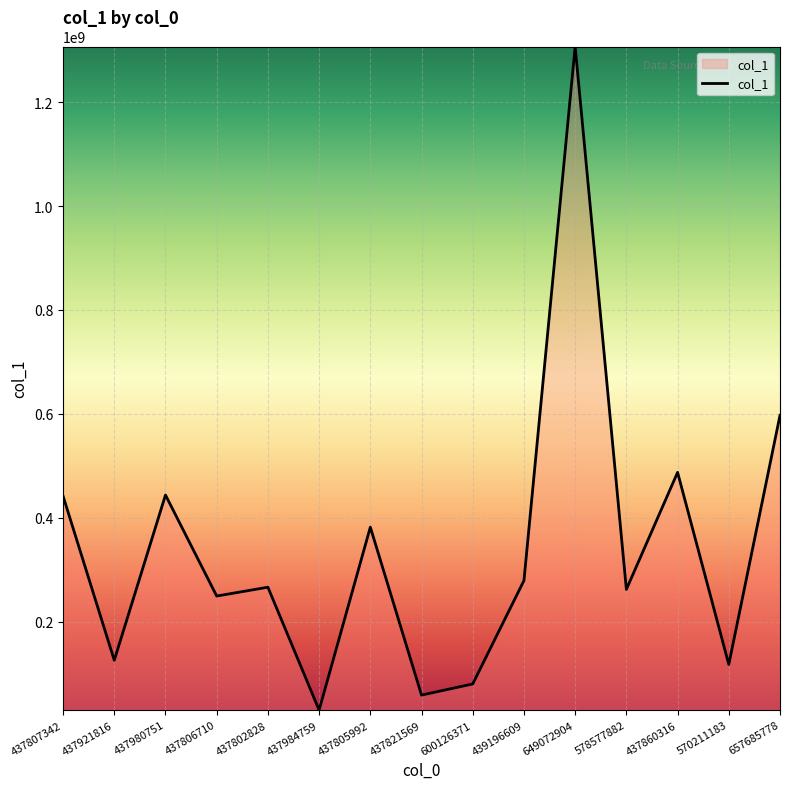

Which label corresponds to the largest value in the chart?

649072904